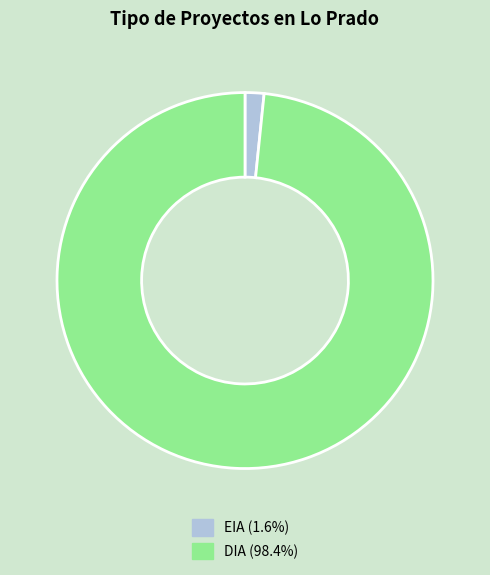

Combined, do DIA and EIA account for over 50%?

Yes